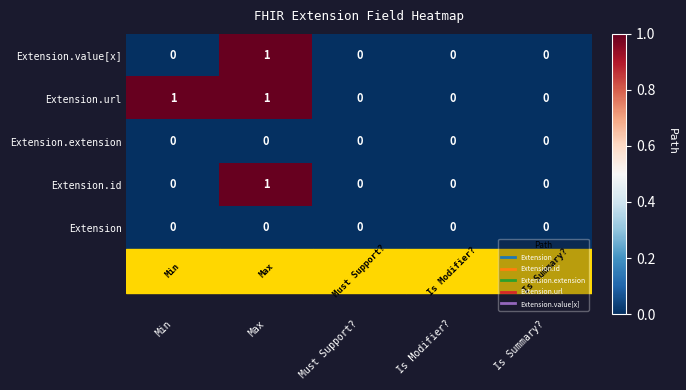

The value of Extension.url at Max is 1. True or false?

True